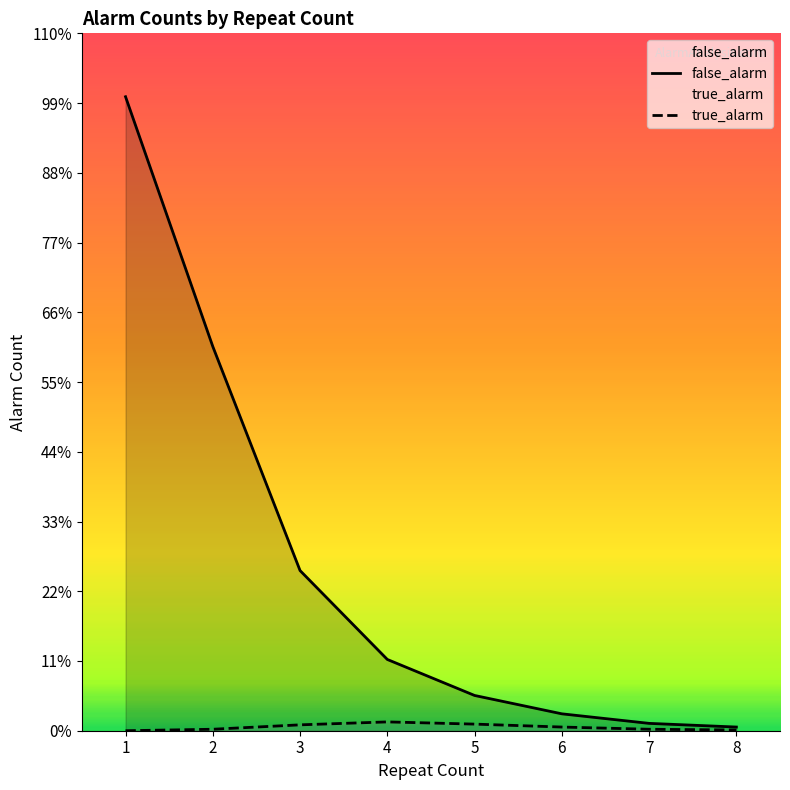

At which category is the sum across all series the highest?

1